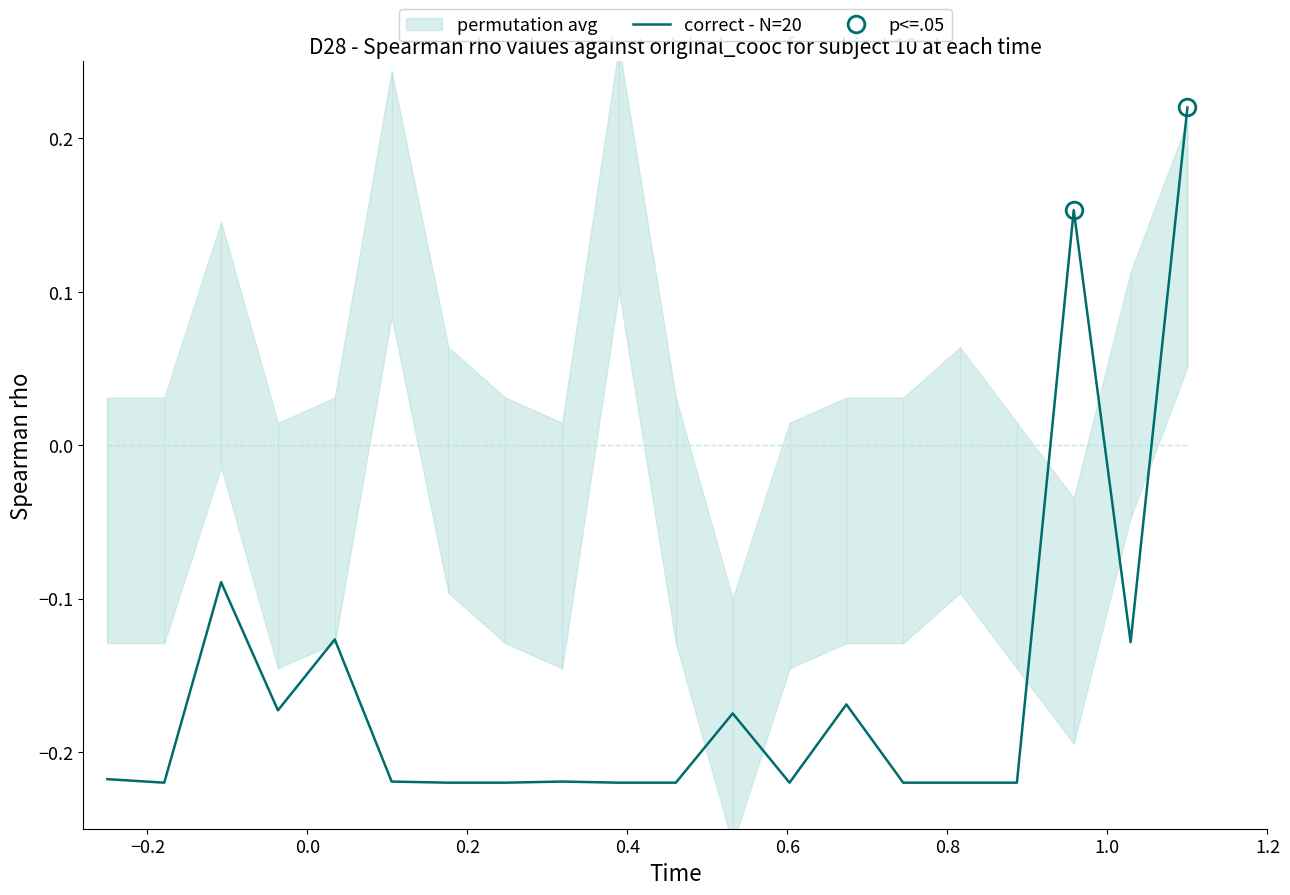

How many lines are shown in the chart?

1